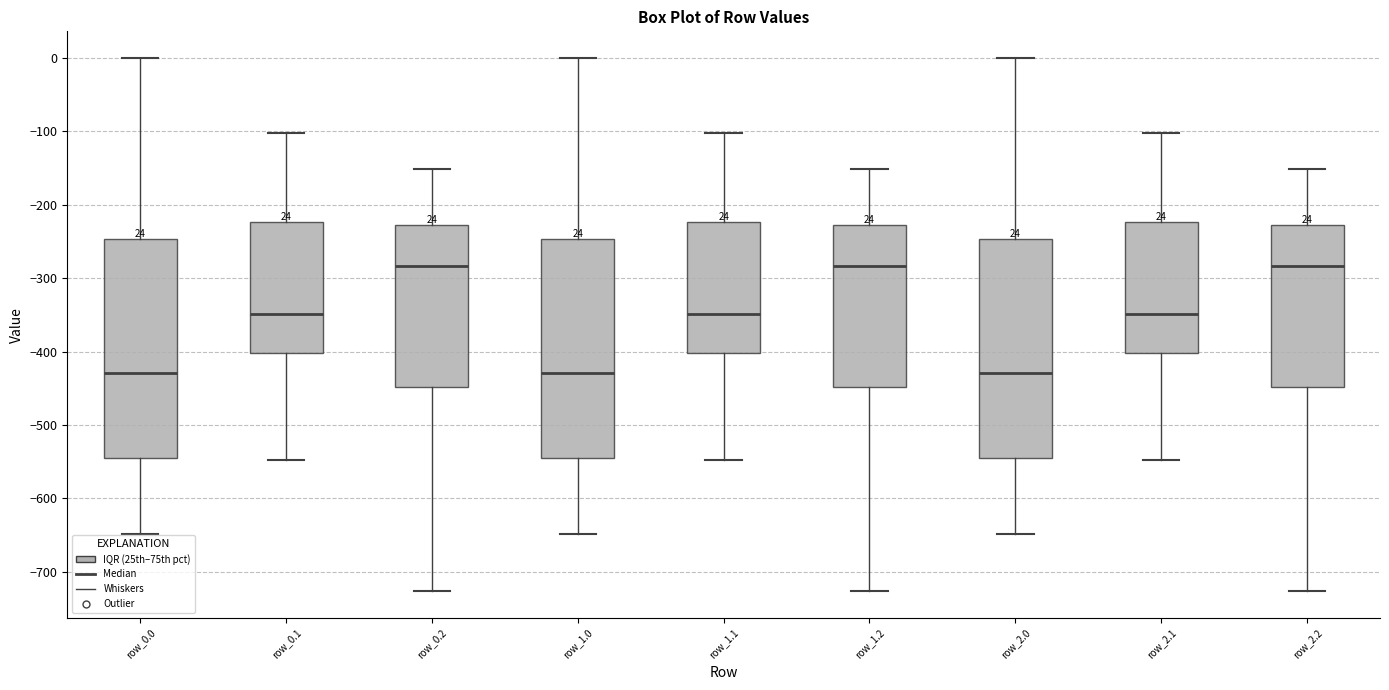

Reading left to right, read every box against the y-axis: the position of its median line, the range the box covers, and the ends of its whiskers. The values are not printed on the chart, so give them approximately, as read against the axis.

row_0.0: median -430, box -540 to -250, whiskers -650 to 0
row_0.1: median -350, box -400 to -220, whiskers -550 to -100
row_0.2: median -280, box -450 to -230, whiskers -730 to -150
row_1.0: median -430, box -540 to -250, whiskers -650 to 0
row_1.1: median -350, box -400 to -220, whiskers -550 to -100
row_1.2: median -280, box -450 to -230, whiskers -730 to -150
row_2.0: median -430, box -540 to -250, whiskers -650 to 0
row_2.1: median -350, box -400 to -220, whiskers -550 to -100
row_2.2: median -280, box -450 to -230, whiskers -730 to -150